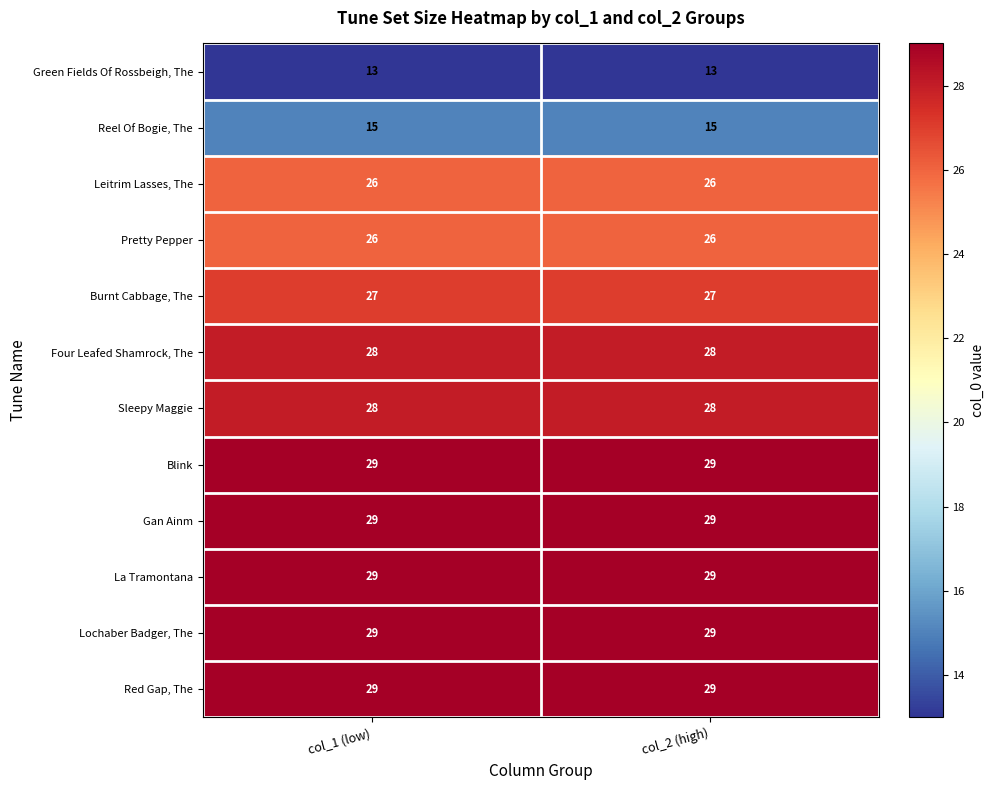

Count the number of data series in this chart.

12